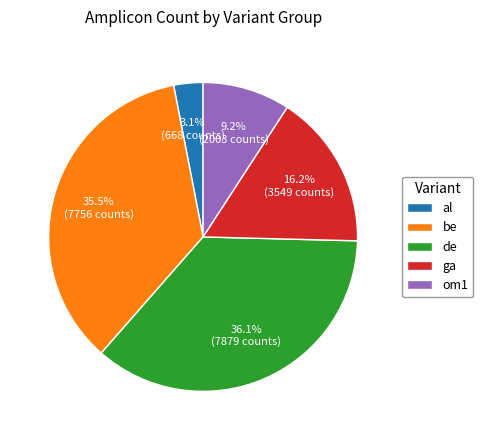

Combined, do ga and be account for over 50%?

Yes